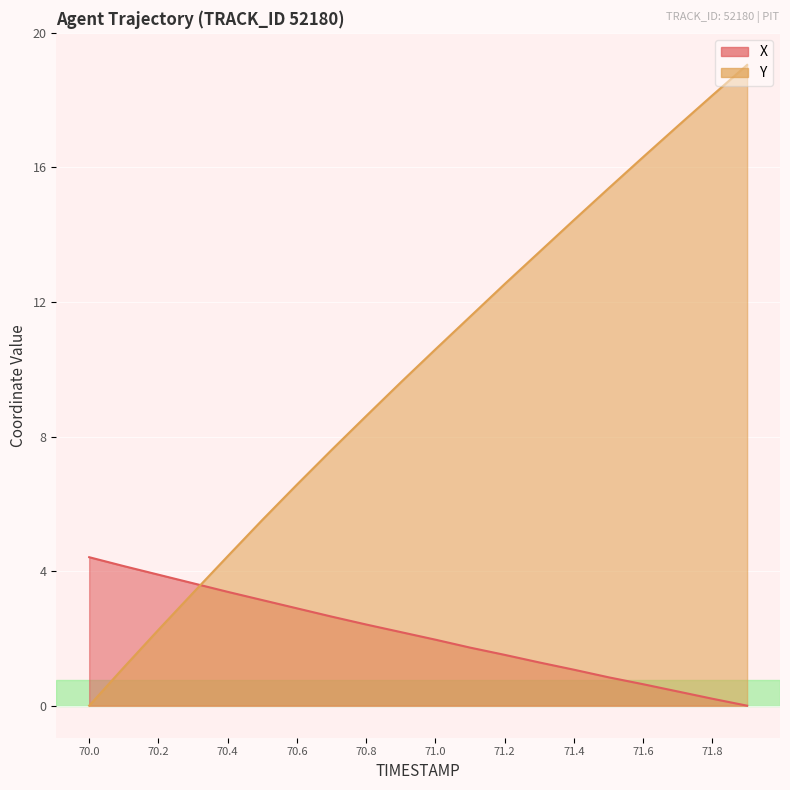

Reading left to right, transcribe all the data shown in this chart.

X: 4.5	4.2	4.0	3.7	3.4	3.2	2.9	2.7	2.5	2.2	2.0	1.8	1.5	1.3	1.1	0.9	0.6	0.4	0.2	0.0
Y: 0.0	1.2	2.3	3.4	4.5	5.6	6.7	7.8	8.8	9.8	10.8	11.8	12.8	13.8	14.7	15.7	16.6	17.6	18.5	19.4